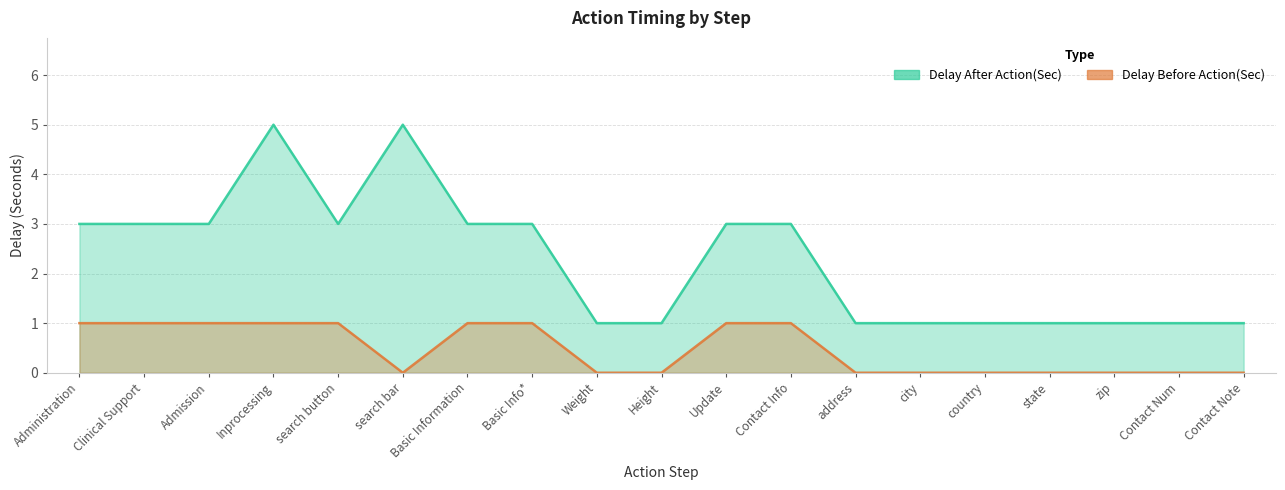

True or false: Delay Before Action(Sec) has more than 1 points higher than both neighbors.

False